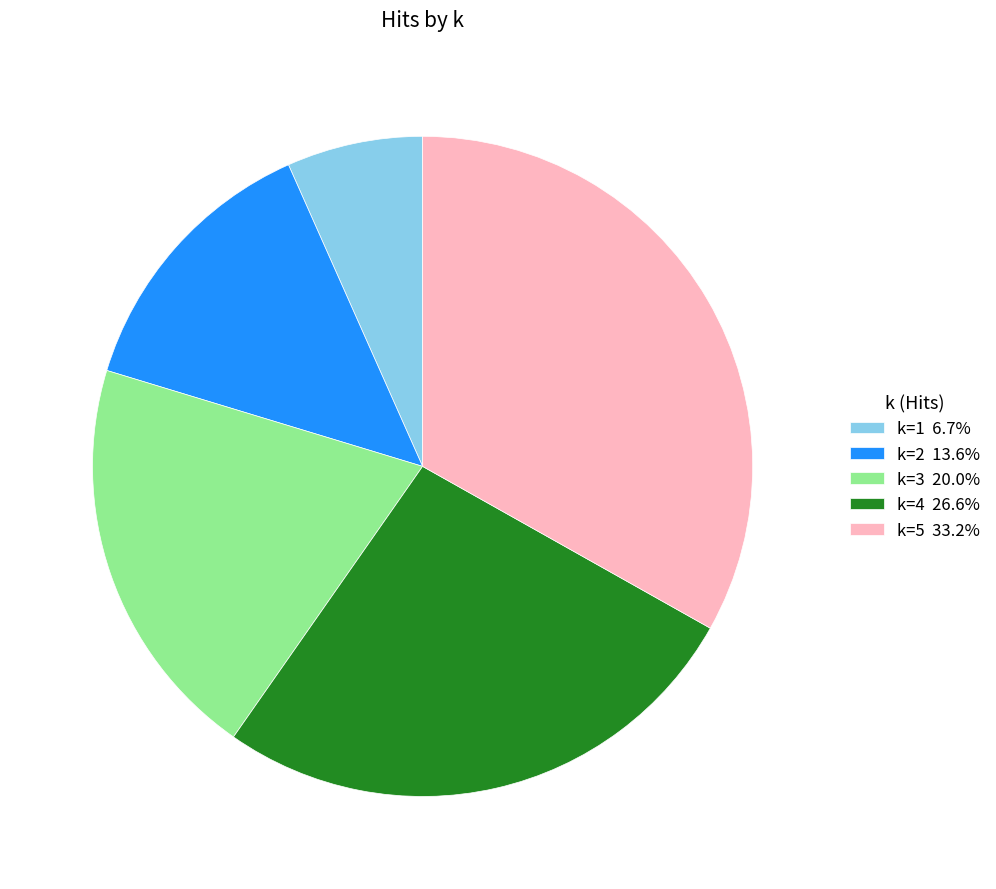

How many slices are in this pie chart?

5